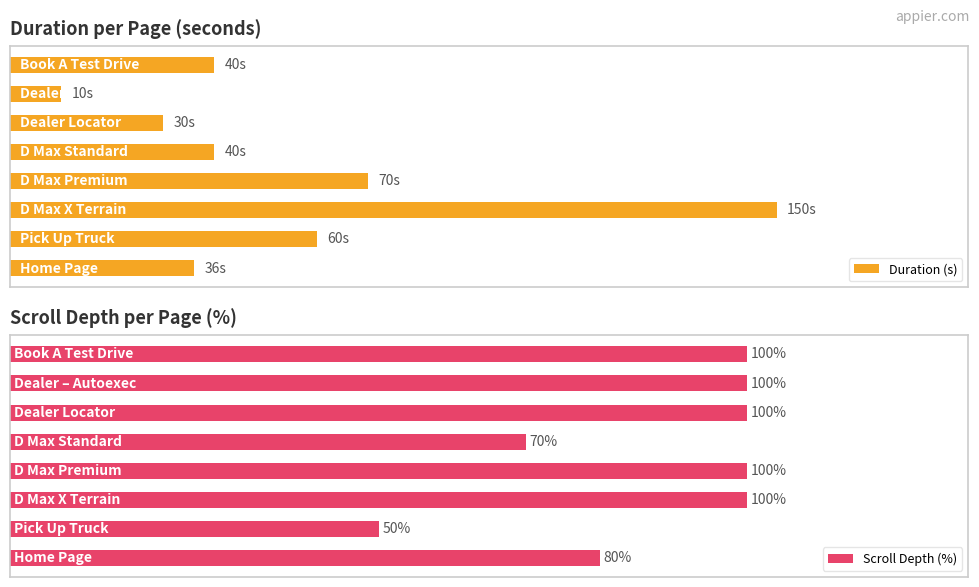

What is the greatest value displayed?

150